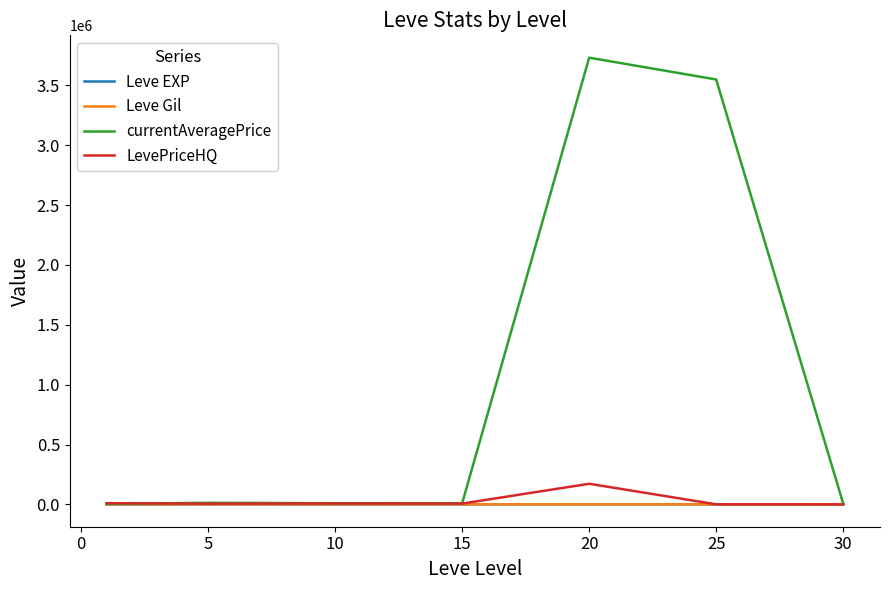

Which series has the largest range (max minus min)?

currentAveragePrice